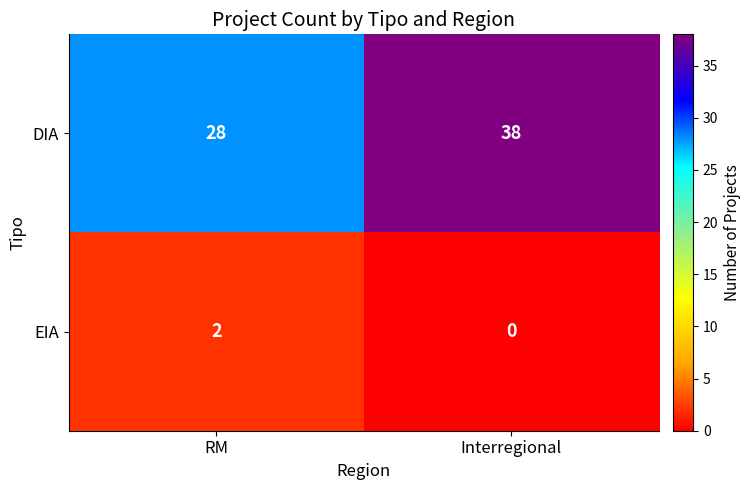

Reading left to right, extract all data points from this chart.

DIA: RM=28	Interregional=38
EIA: RM=2	Interregional=0